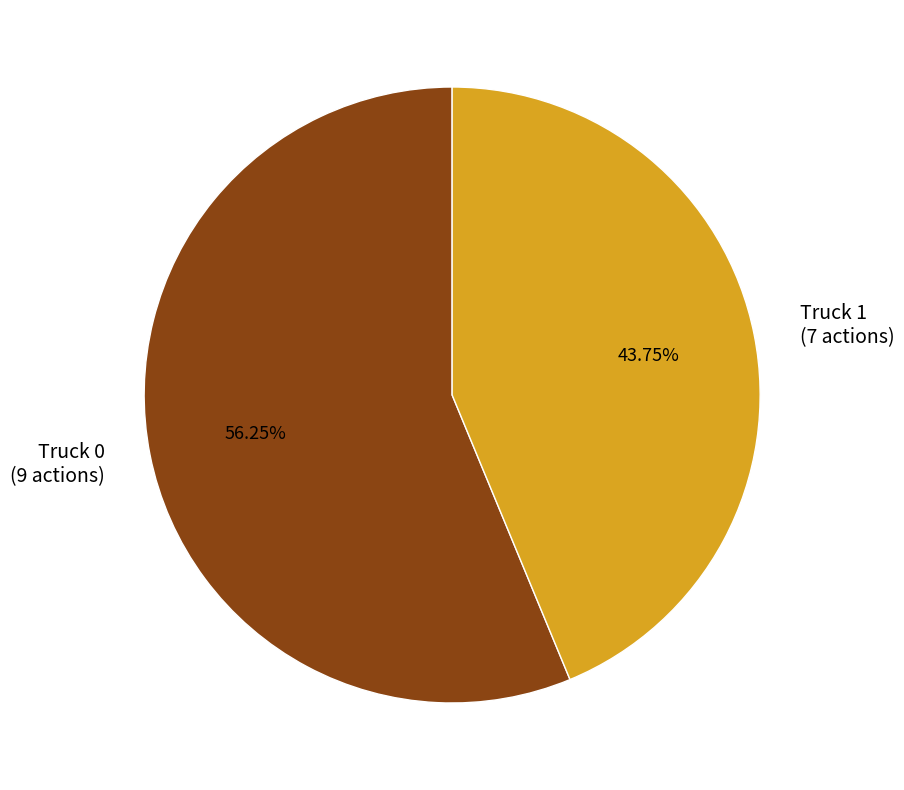

What is the largest slice in the pie chart?

Truck 0